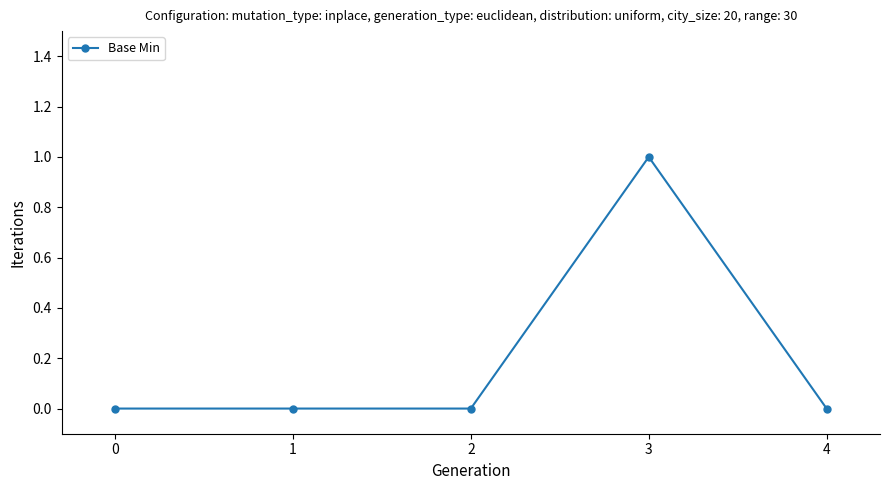

Is it true that the value at 1 is 0?

True